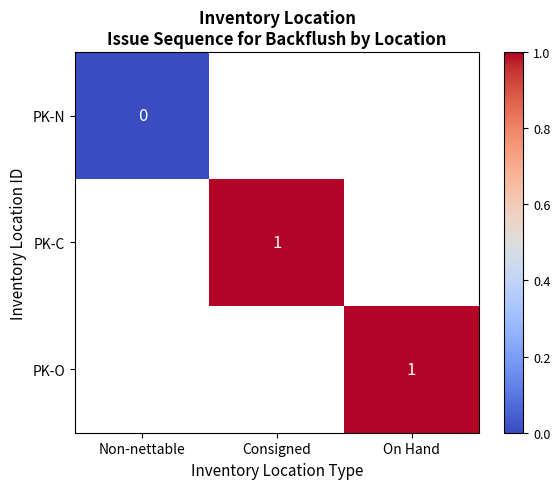

What is the maximum value shown in the chart?

1.0